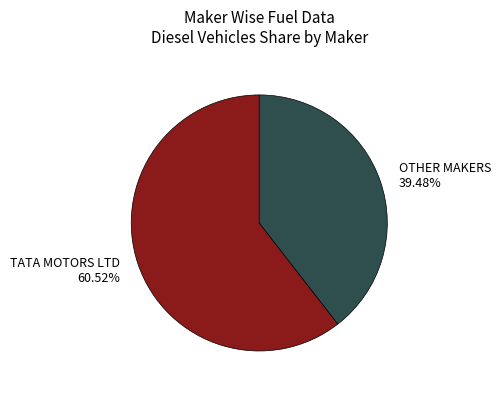

Between OTHER MAKERS and TATA MOTORS LTD, which is larger?

TATA MOTORS LTD